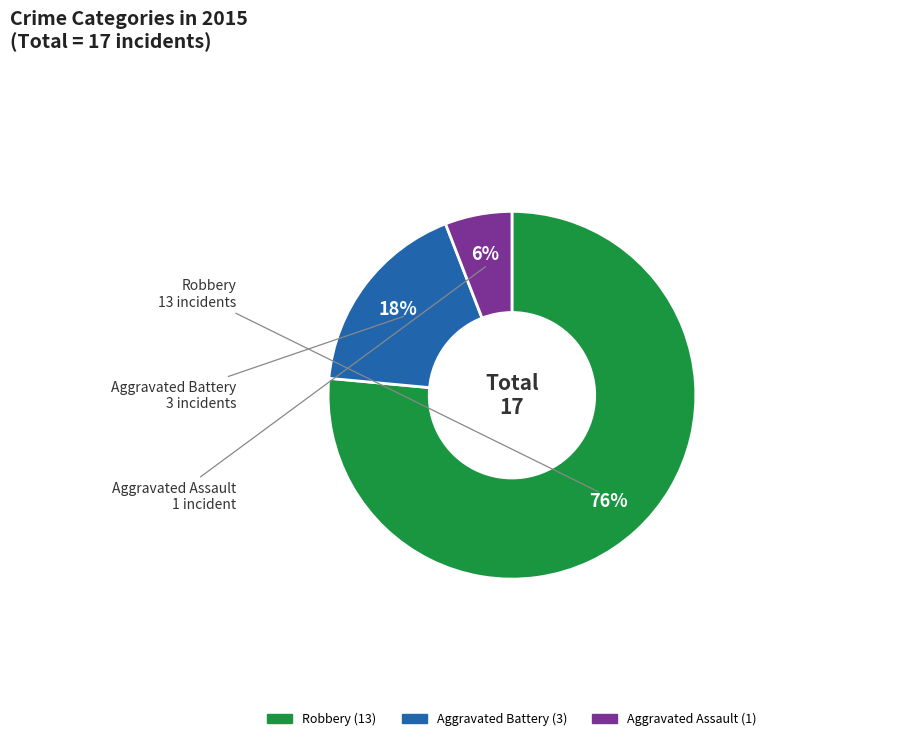

Do Aggravated Assault and Robbery together represent more than half of the pie?

Yes